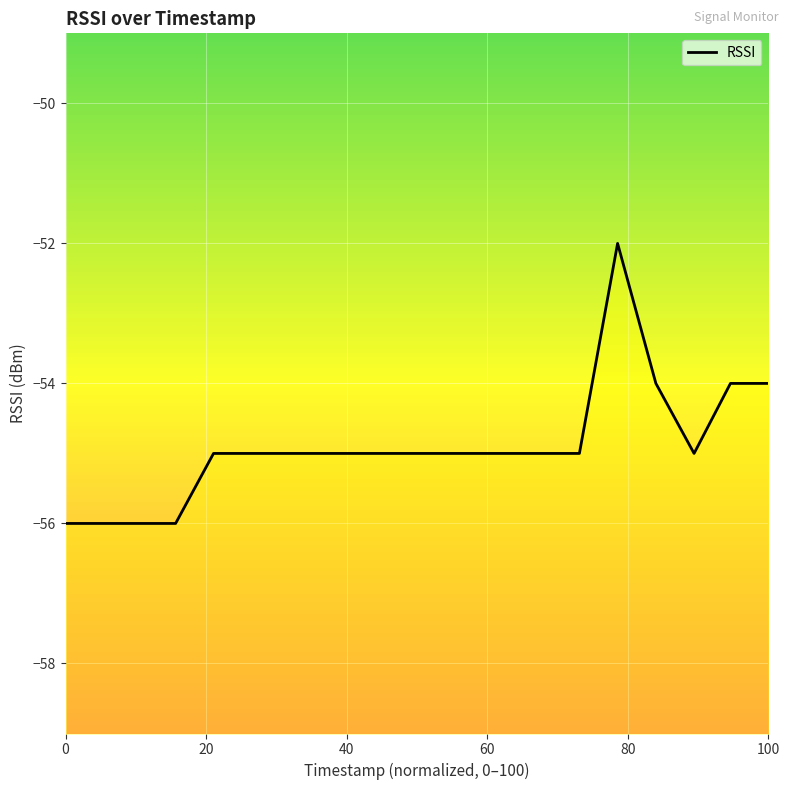

How many data points are less than -55?

4